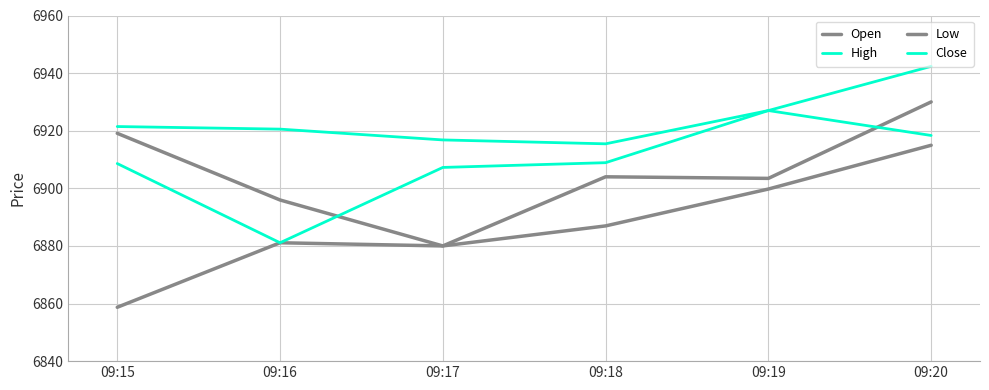

What is the total value across all series at 09:18?

27615.3